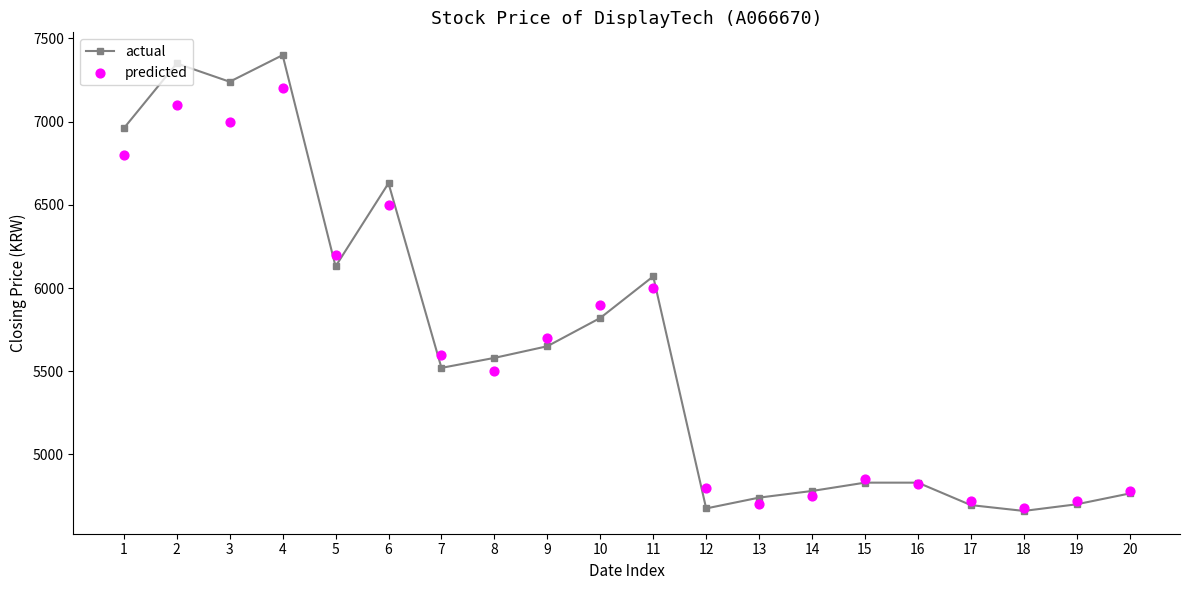

What is the total value across all series at 17?

9415